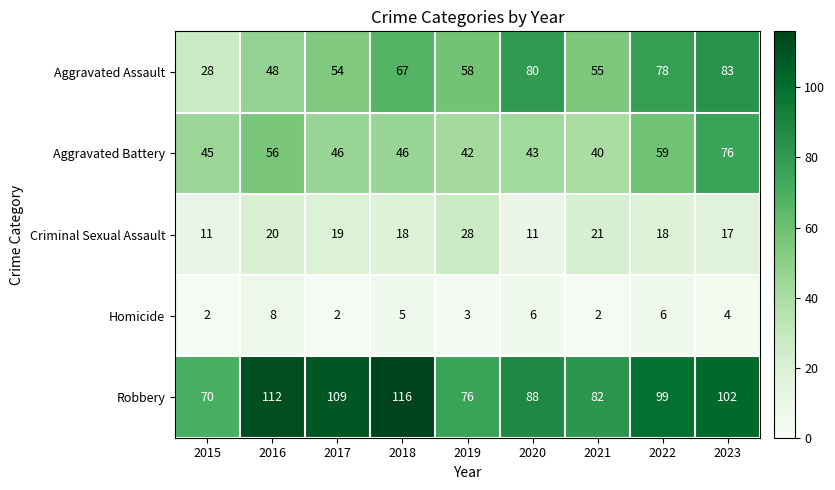

The Aggravated Battery series shows 45 at 2015. True or false?

True